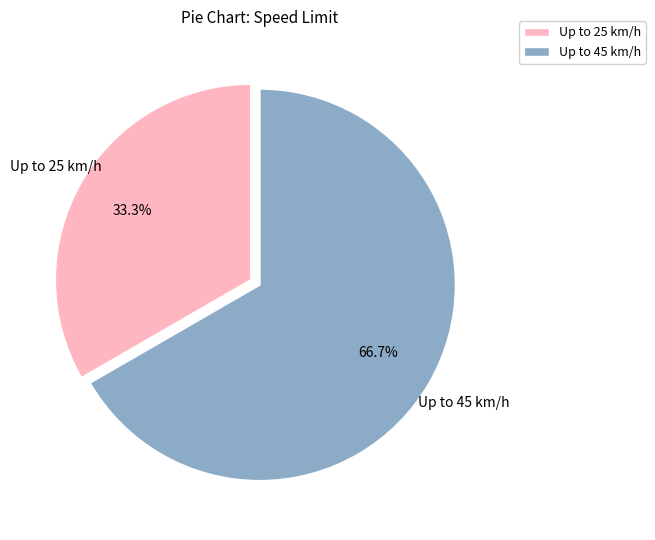

To the nearest percent, what is the combined percentage of Up to 25 km/h and Up to 45 km/h?

100%